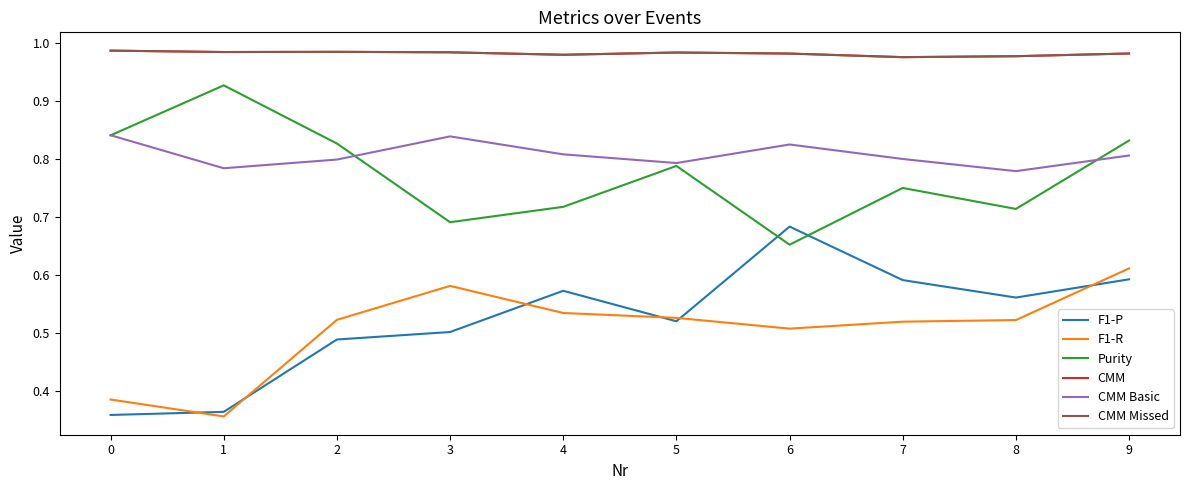

At which label is F1-R closest to 0?

1